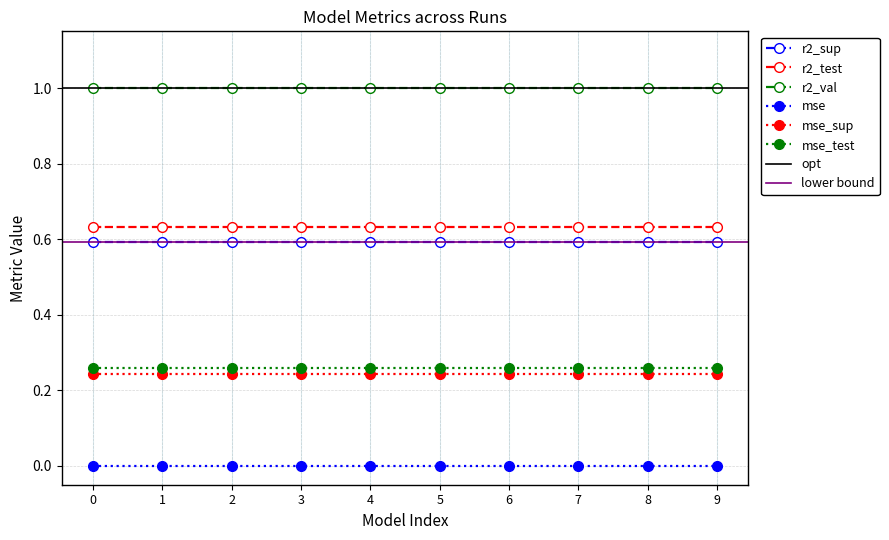

True or false: r2_test and mse_sup cross at least once.

False